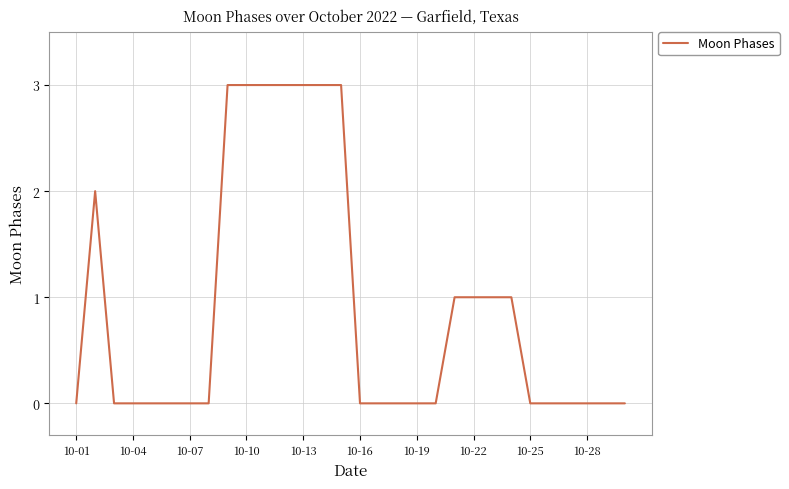

What is the greatest value displayed?

3